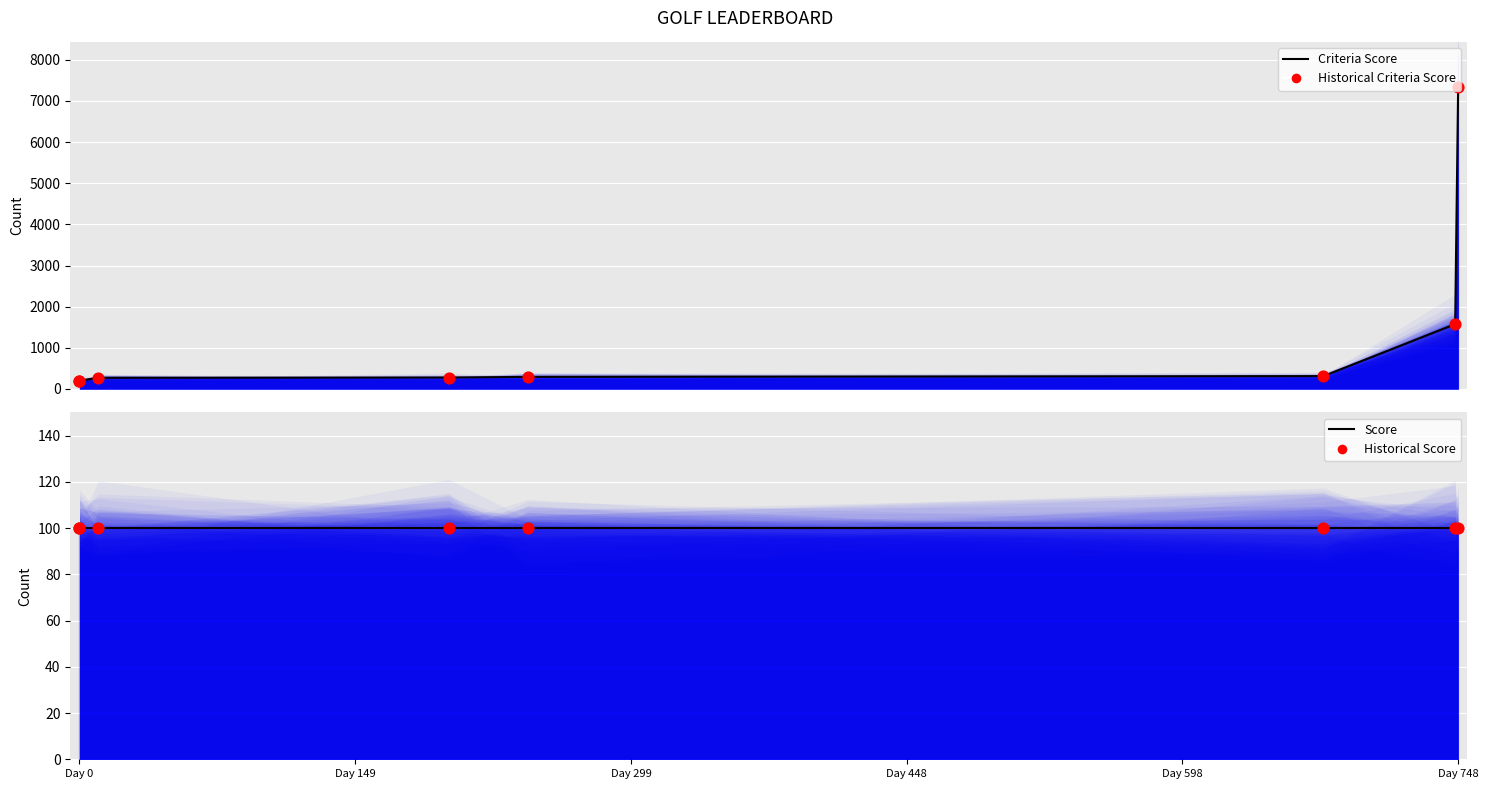

What is the total value across all series at Day 0?

584